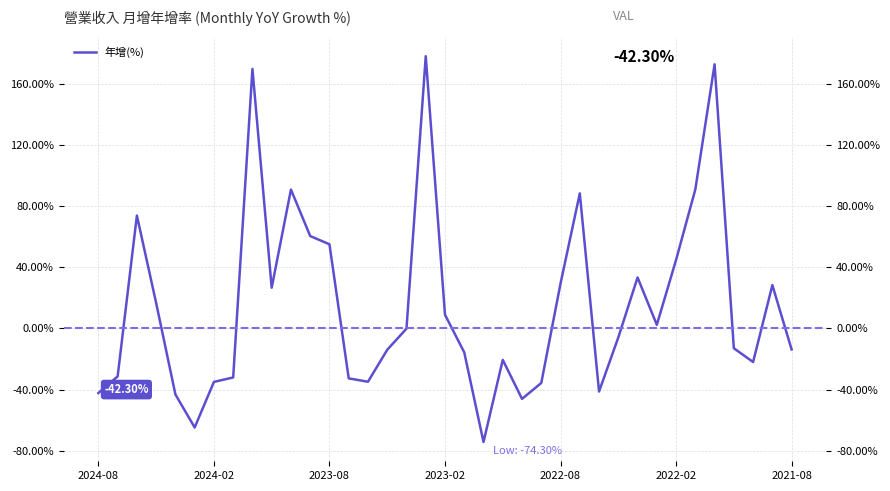

What is the minimum value shown in the chart?

-74.3